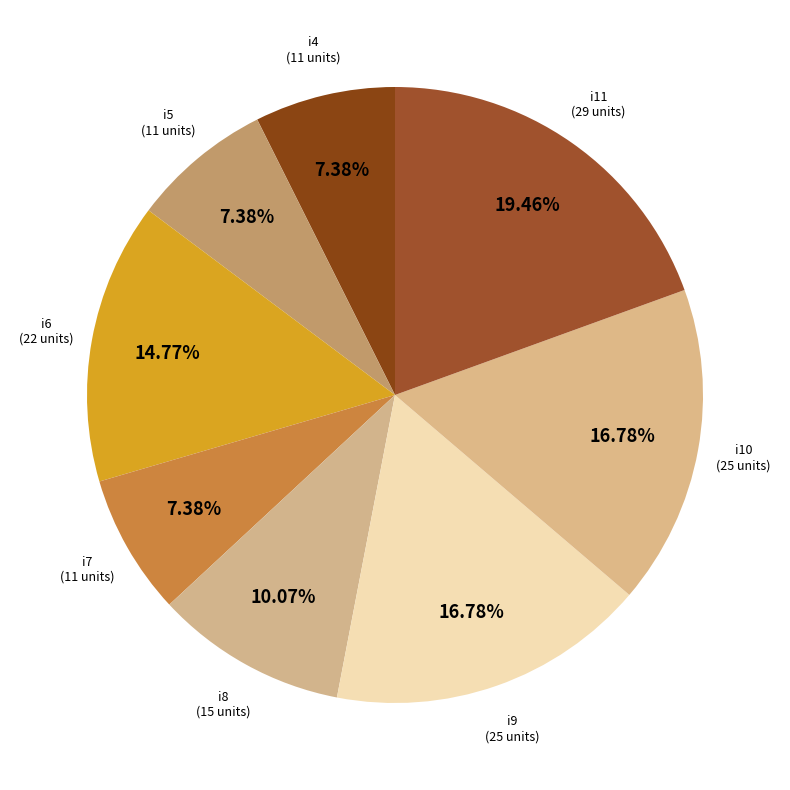

Count the number of slices in the pie.

8